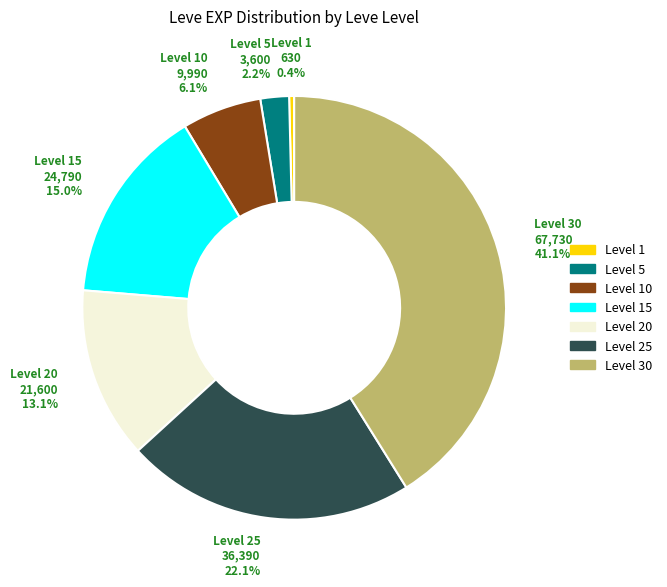

Does any single category account for the majority?

No